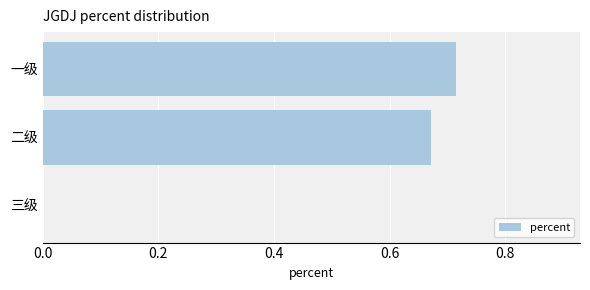

What is the change in value from 二级 to 三级?

-0.7